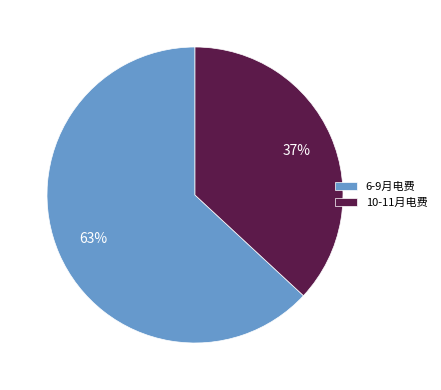

Is the sum of 6-9月电费 and 10-11月电费 greater than half?

Yes